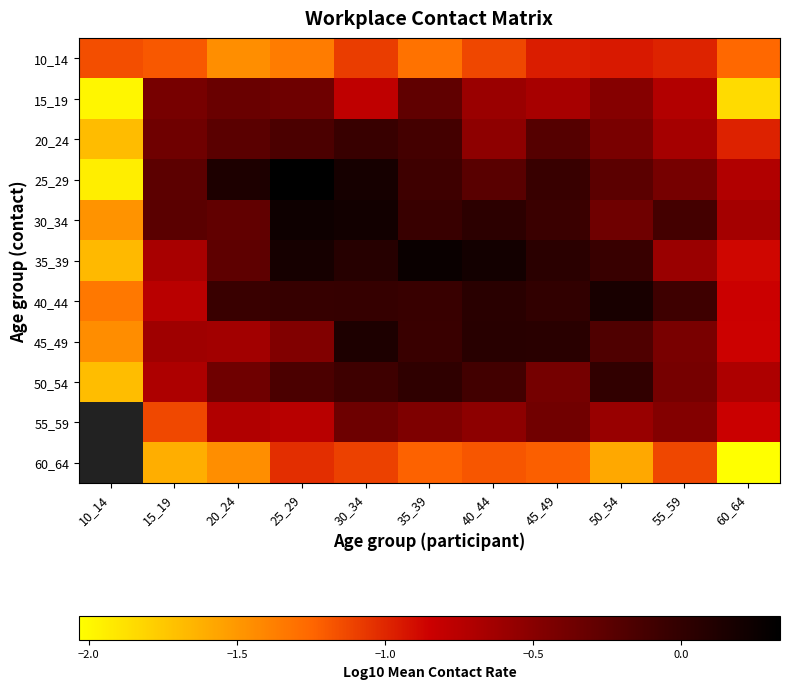

What is the lowest value of the 20_24 series?

-1.7